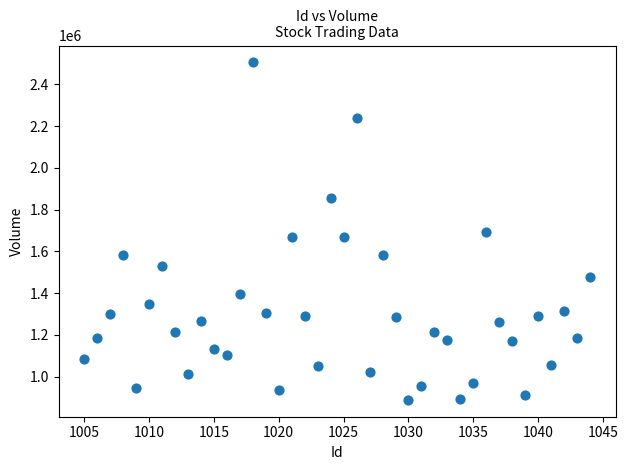

What is the range of X values (max minus min)?

39